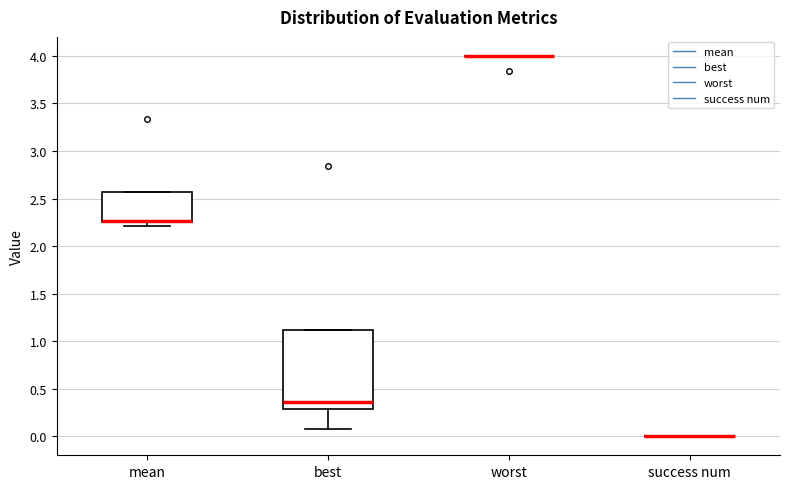

Which box is the tallest, from its lower edge to its upper edge?

best